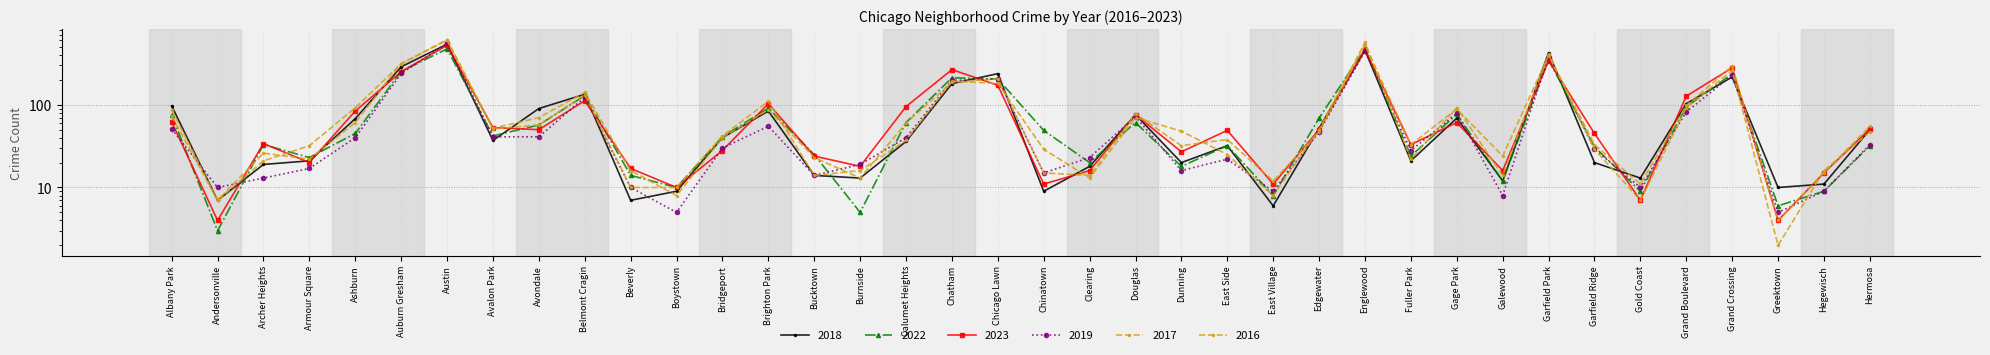

At which label does 2017 reach its peak?

Austin